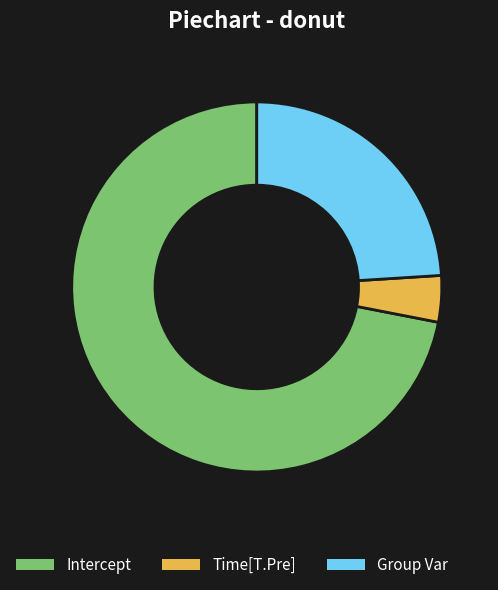

The Intercept slice represents 72% of the pie. True or false?

True